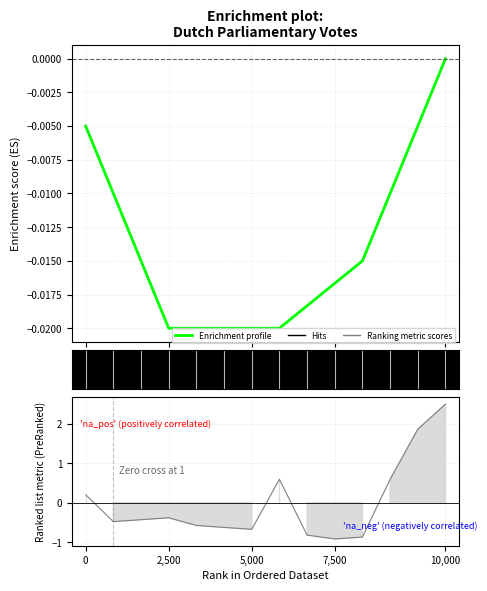

True or false: the data shows -0.0 at 5,000.

False